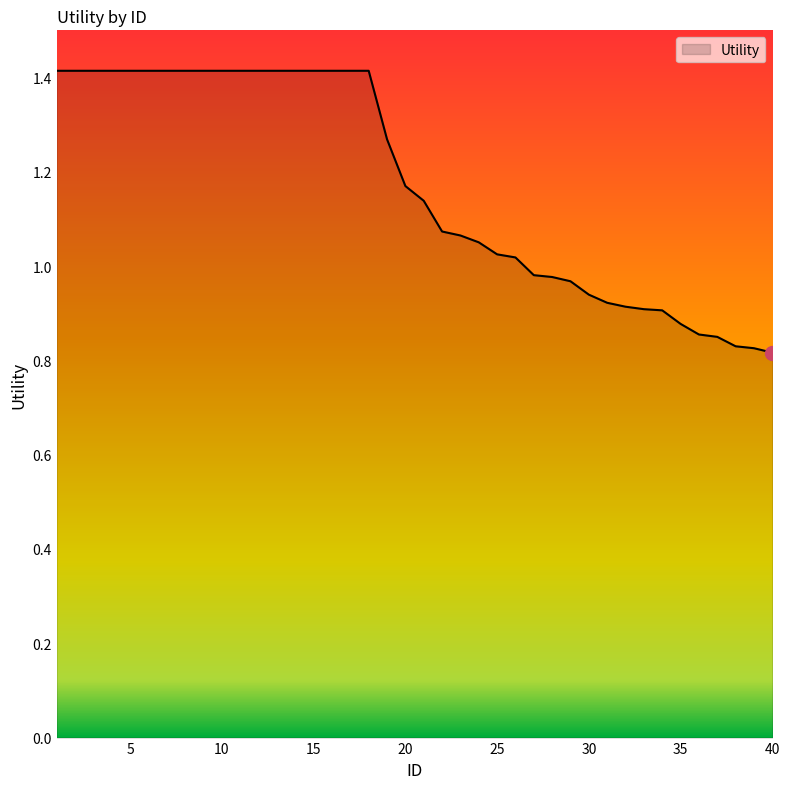

What is the greatest value displayed?

1.4